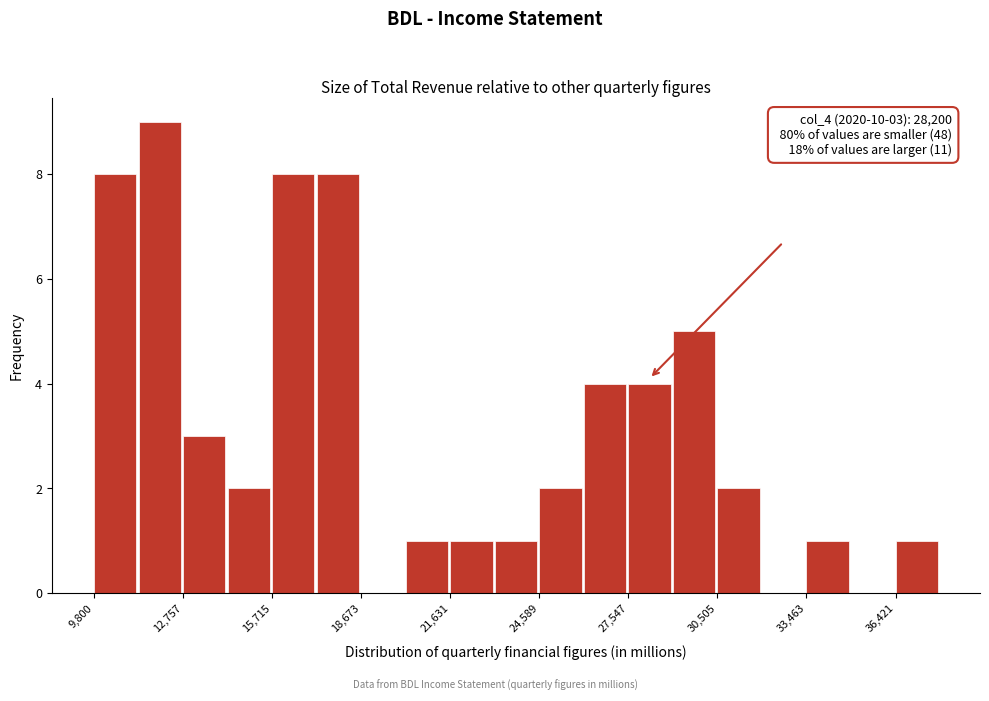

Read against the x-axis, roughly where is the centre of the tallest bar?

12000